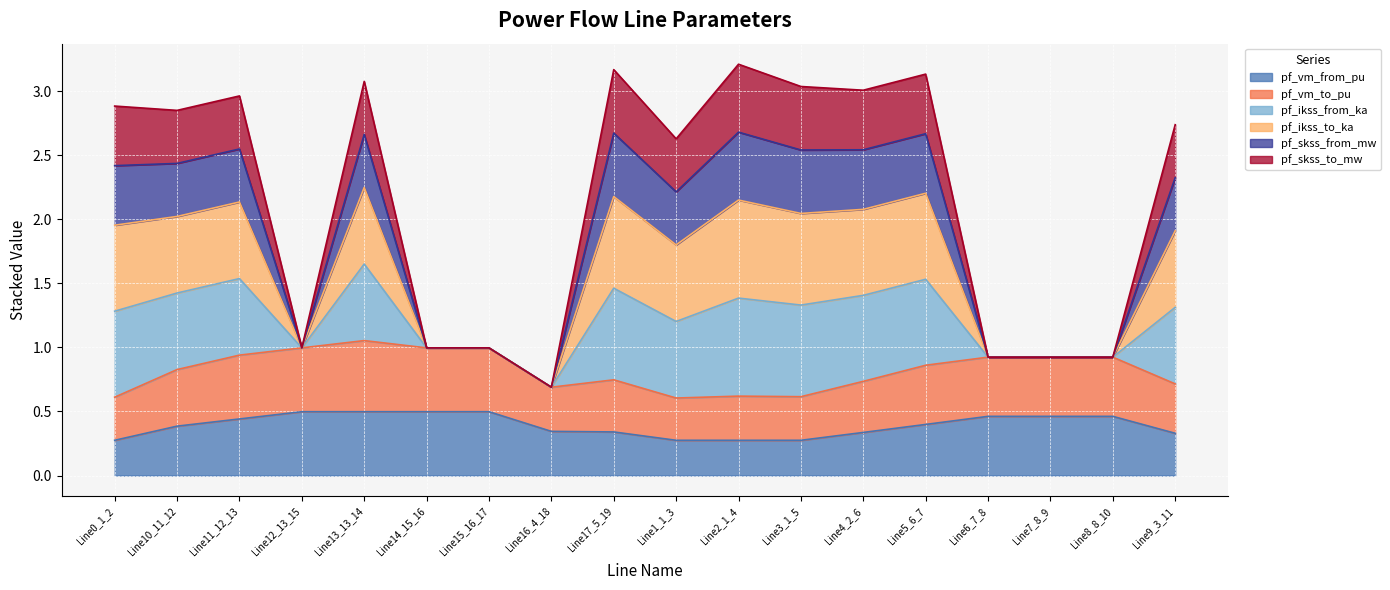

What is the label of the 11th point from the left?

Line2_1_4